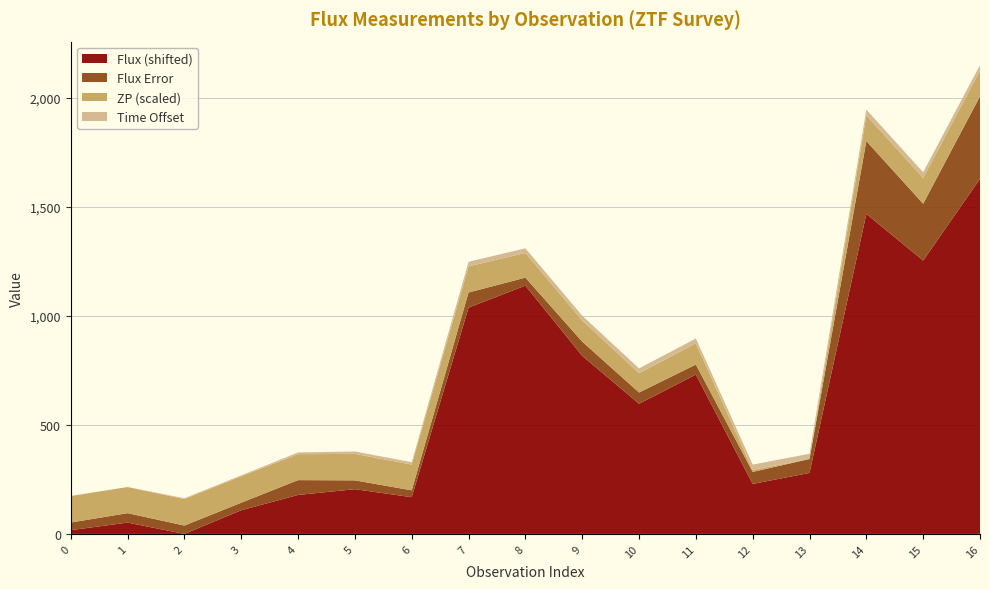

At which category is the sum across all series the highest?

16